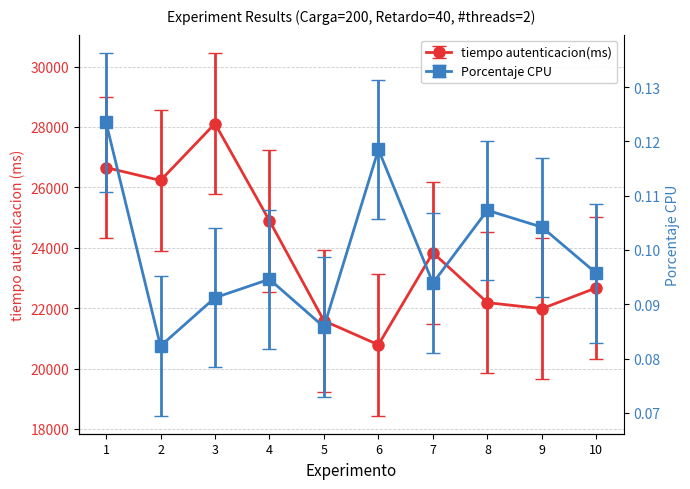

What value does the Porcentaje CPU series have at 6?

0.1